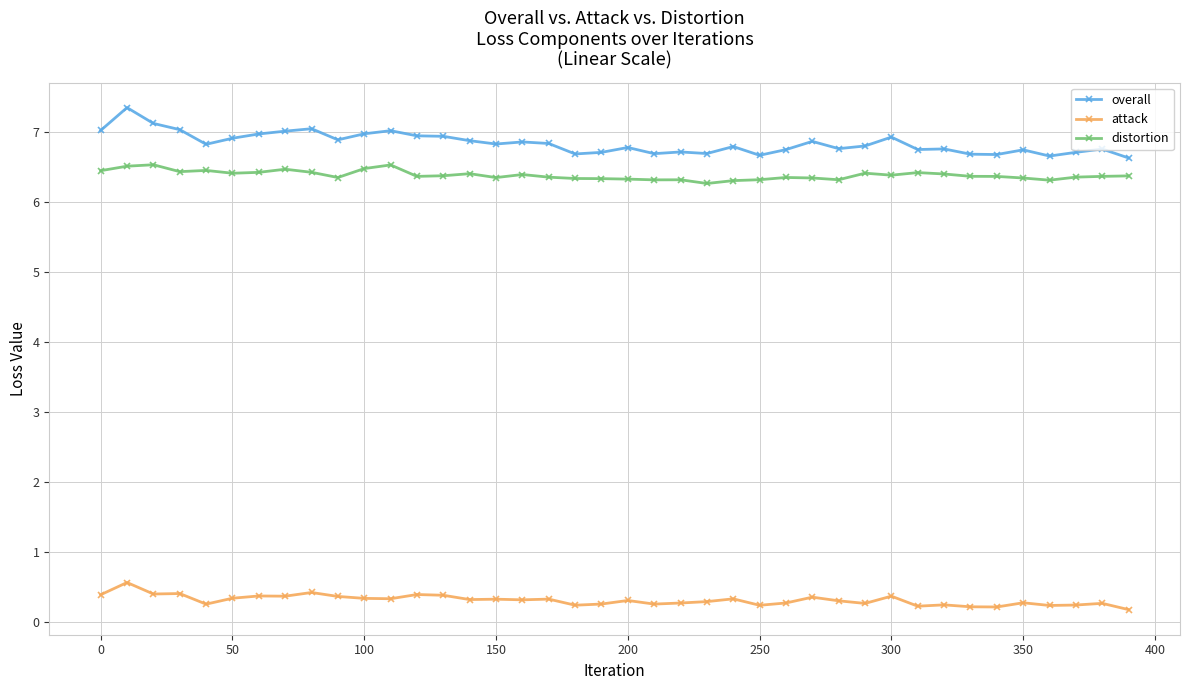

Which series has the largest range (max minus min)?

overall